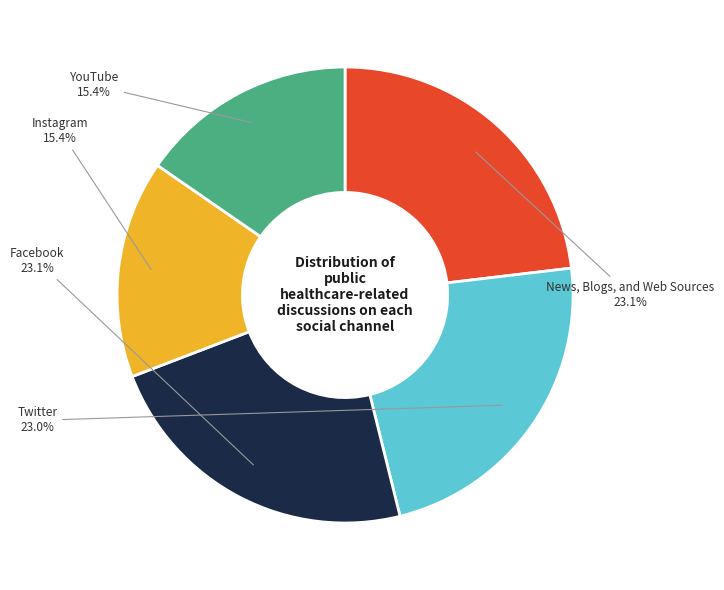

Is there any slice that represents more than half of the pie?

No